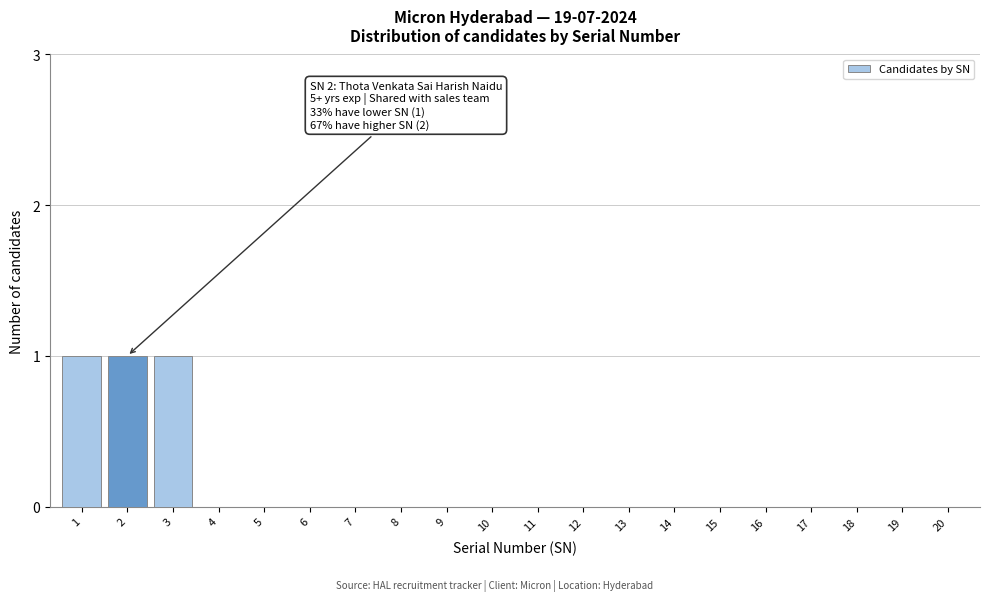

True or false: the data shows 1 at 4.

False